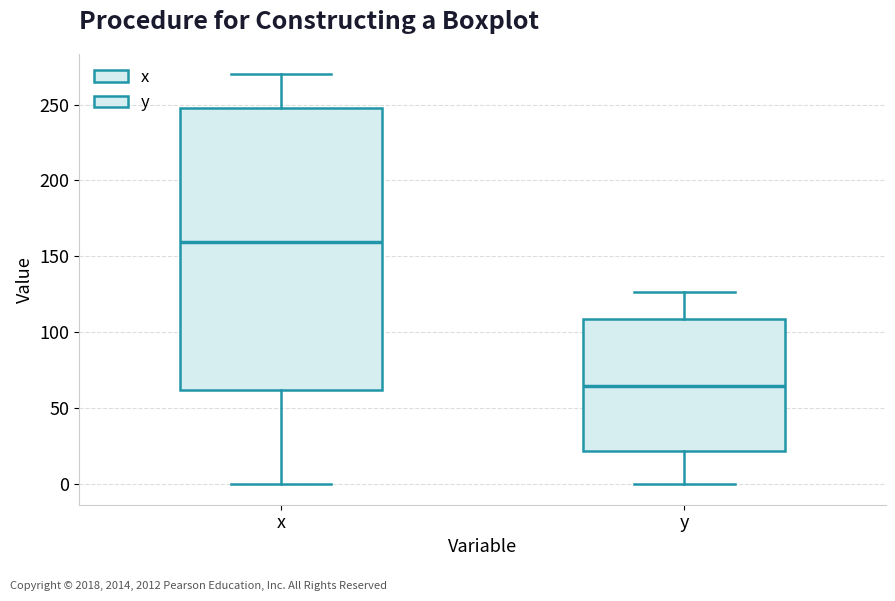

Where does the upper whisker of the box for x end on the y-axis? The values are not printed on the chart, so give them approximately, as read against the axis.

270